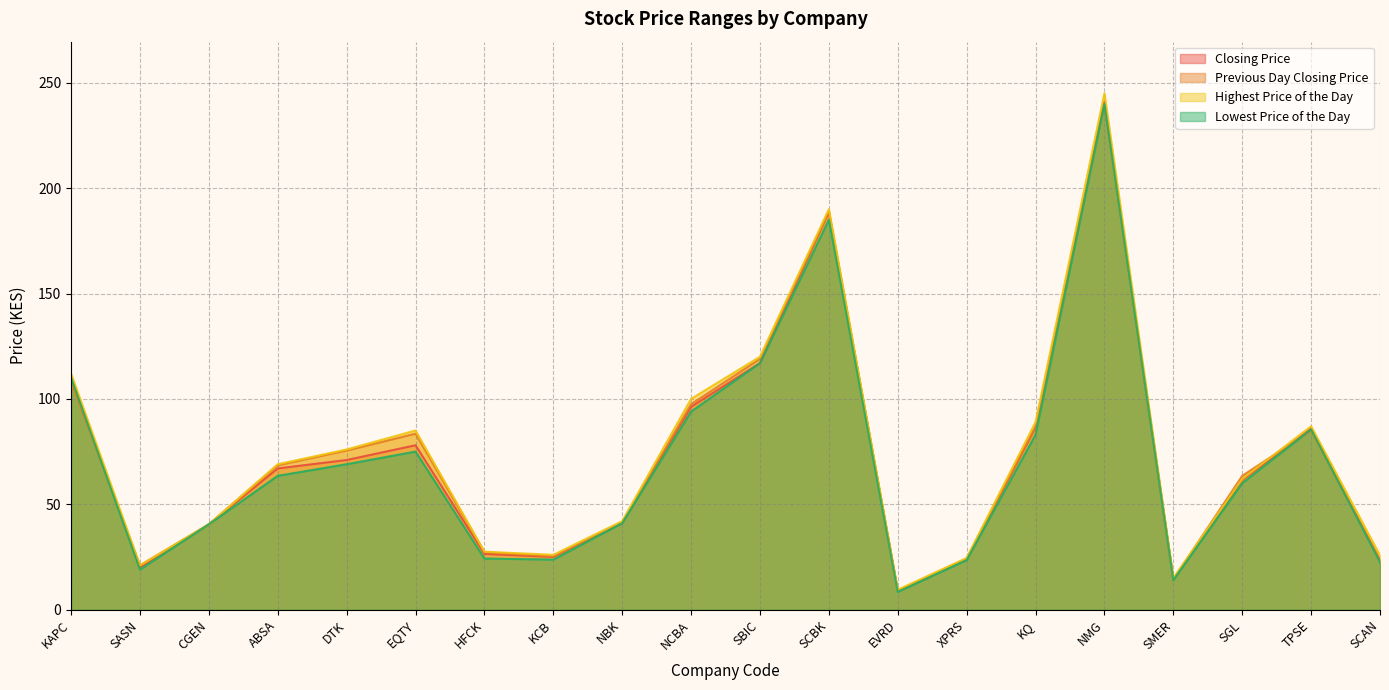

What is the difference between the Highest Price of the Day values at DTK and KAPC?

36.0